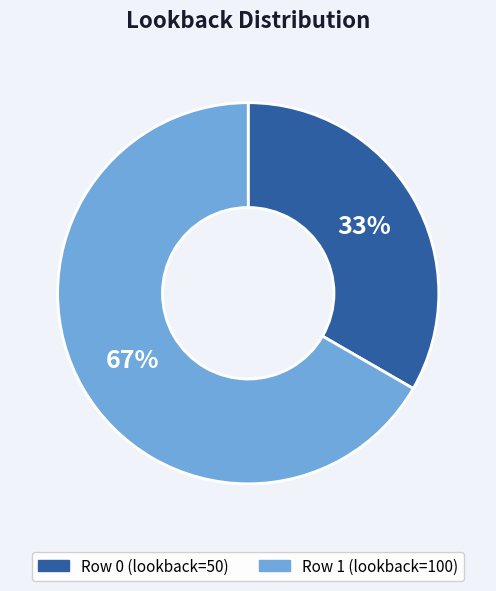

Between Row 1 (lookback=100) and Row 0 (lookback=50), which is larger?

Row 1 (lookback=100)